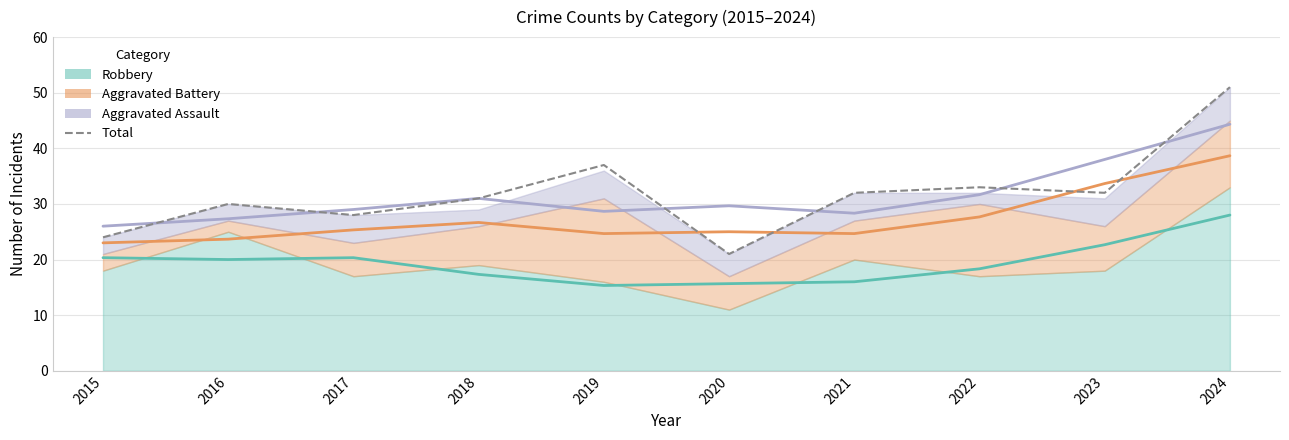

Rank the categories by value from highest to lowest.

2024, 2019, 2022, 2021, 2023, 2018, 2016, 2017, 2015, 2020